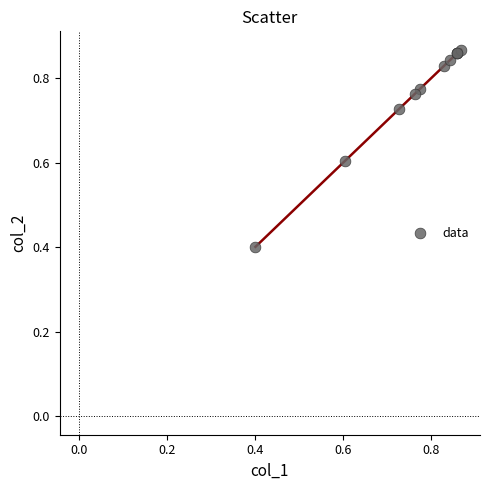

What Y value in the scatter plot is closest to 0?

0.4